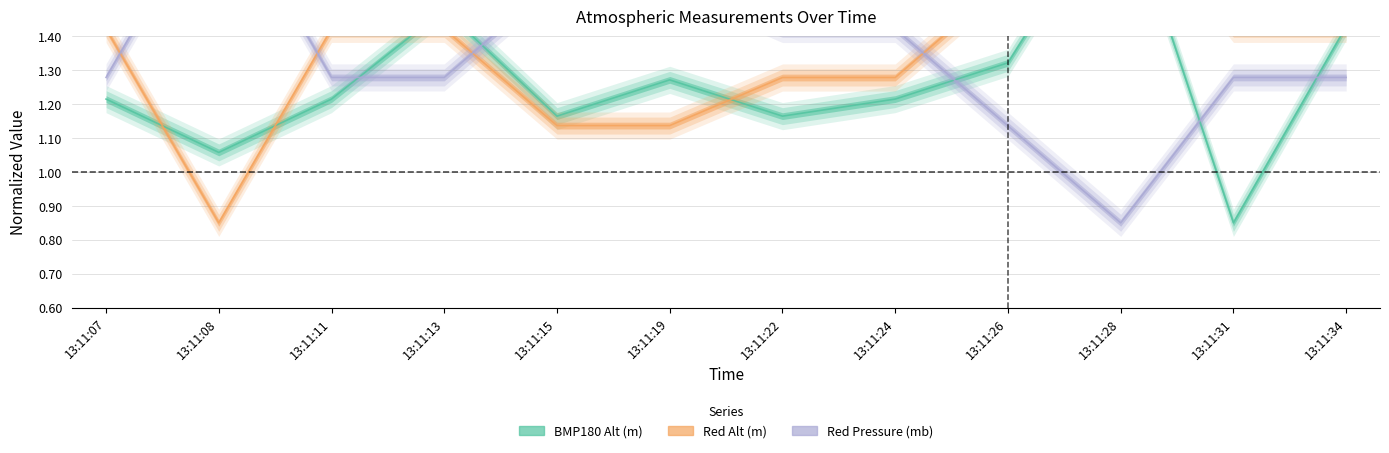

The Red Alt (m) series shows 0.7 at 13:11:24. True or false?

False